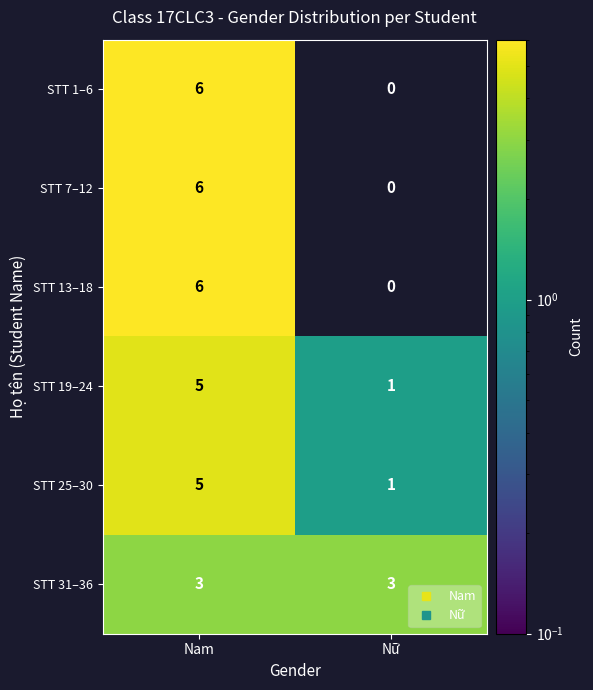

What is the difference between the STT 25–30 values at Nữ and Nam?

4